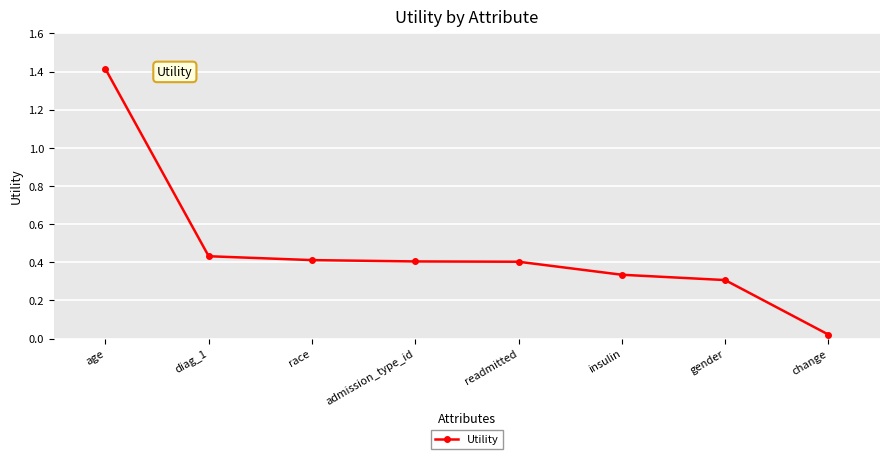

Is this an area chart (filled region under the line)?

No